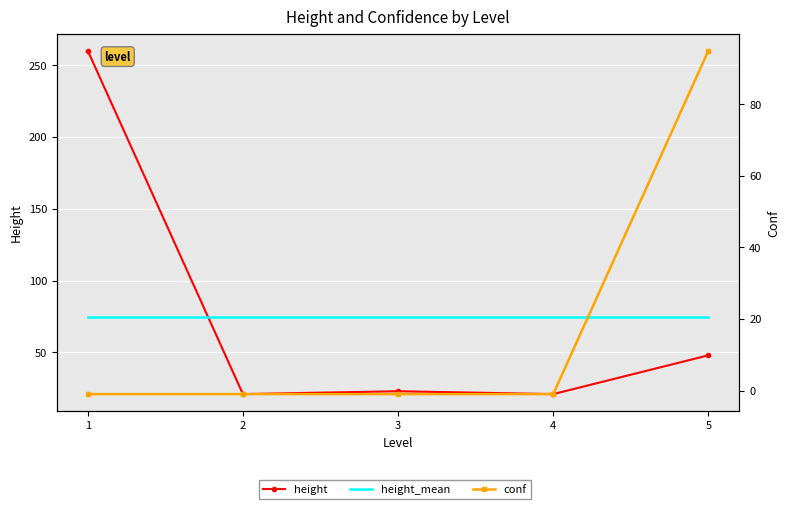

At which category is the sum across all series the highest?

1